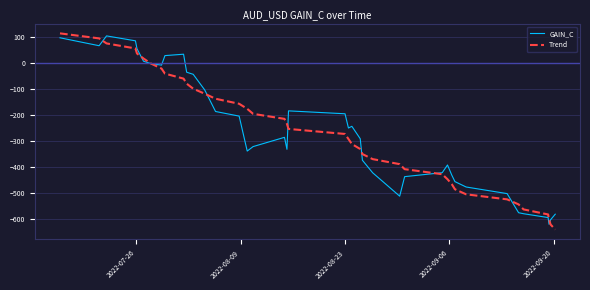

What is the minimum value shown in the chart?

-641.8